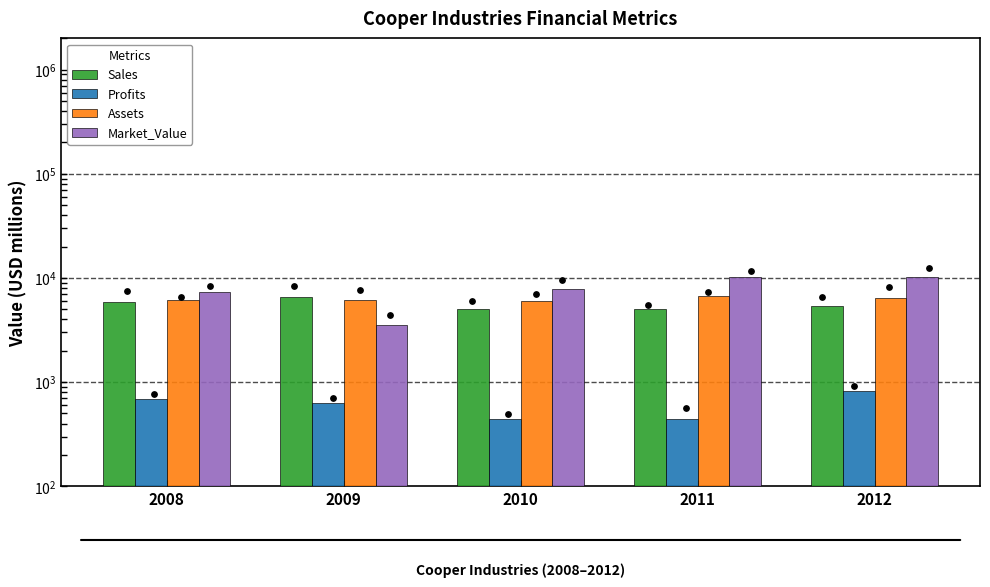

Which series contains the highest Y value?

Market_Value